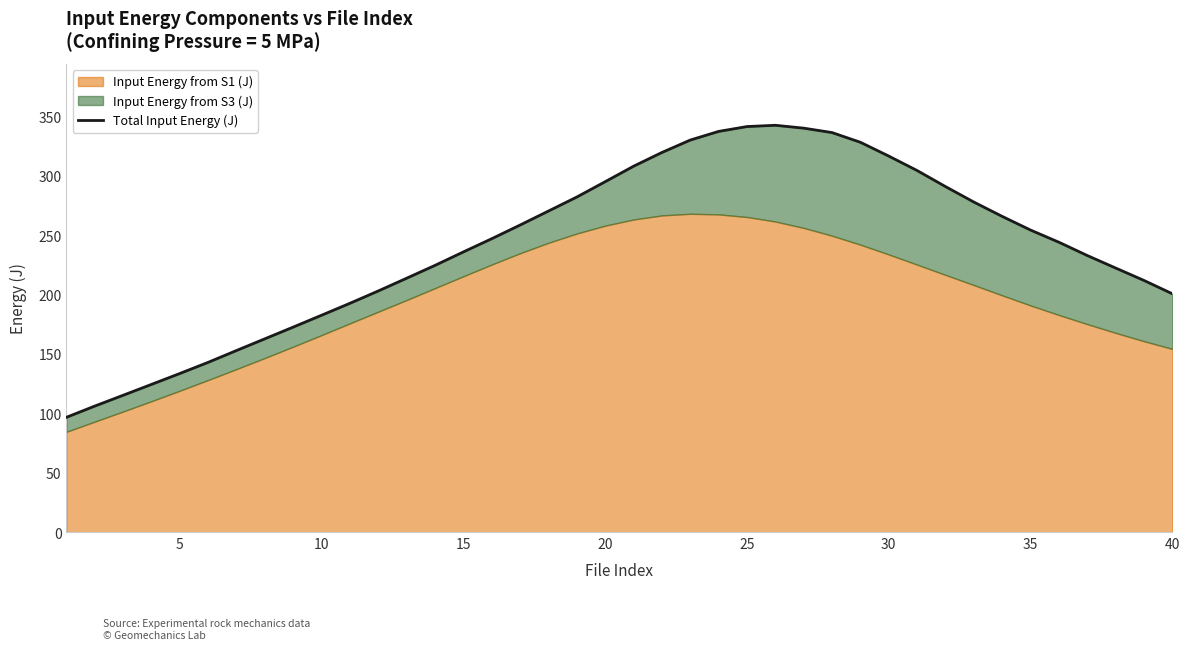

The value of Total Input Energy (J) at 5 is 133.8. True or false?

True